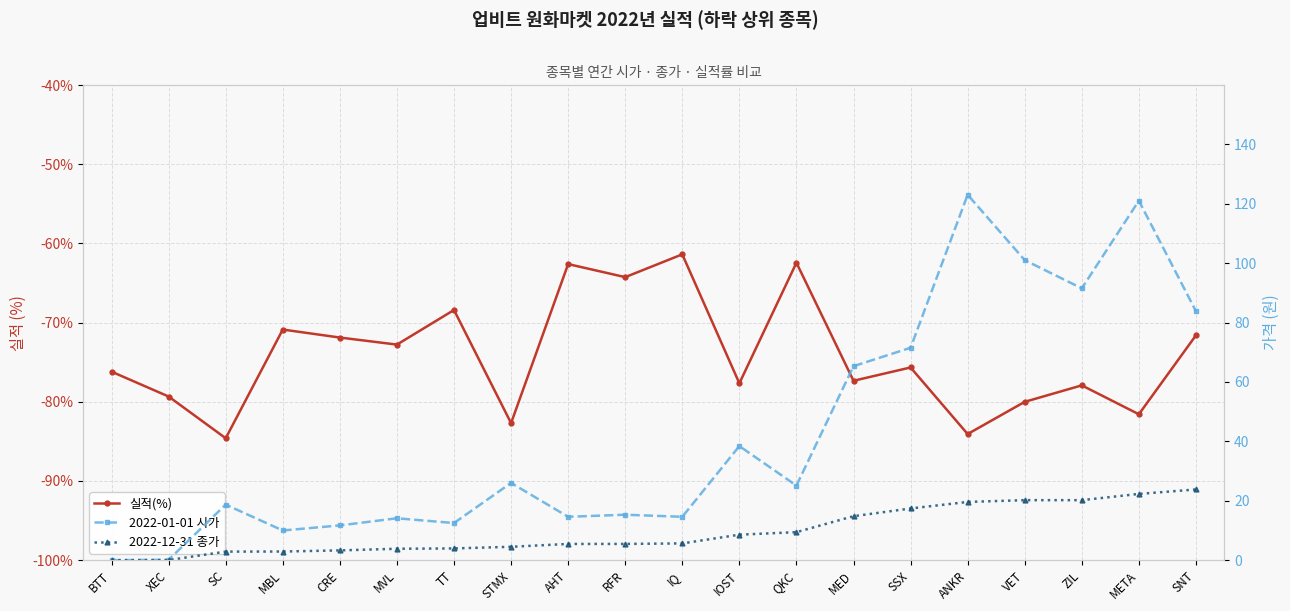

What are all the series names shown in the legend?

실적(%), 2022-01-01 시가, 2022-12-31 종가